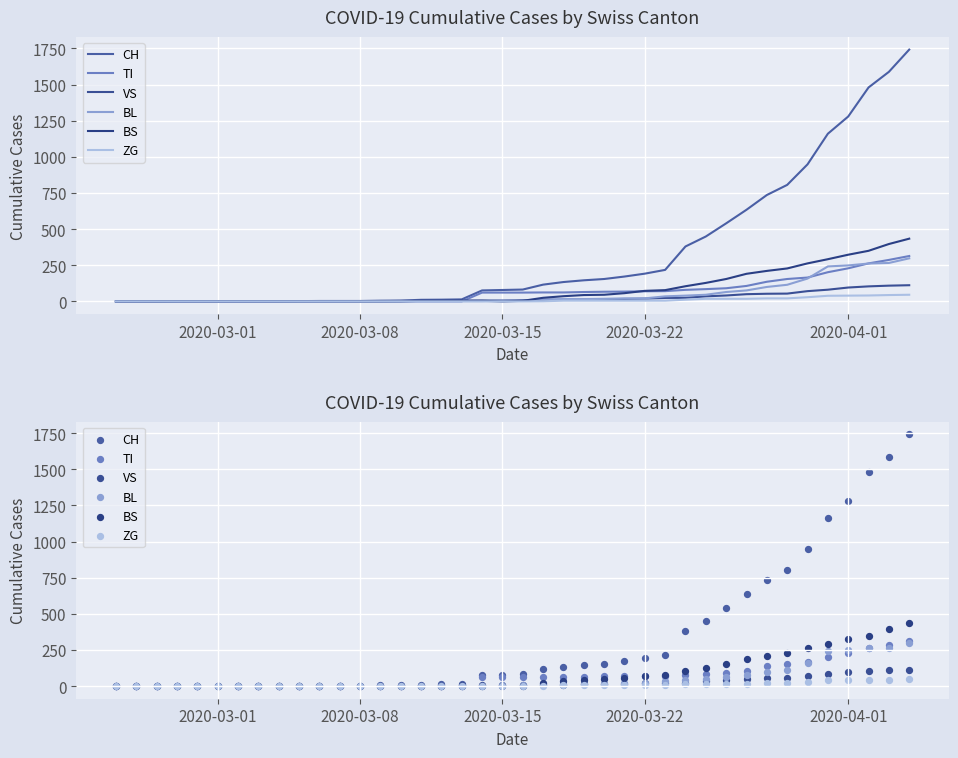

Which series has the largest Y range (max minus min)?

CH